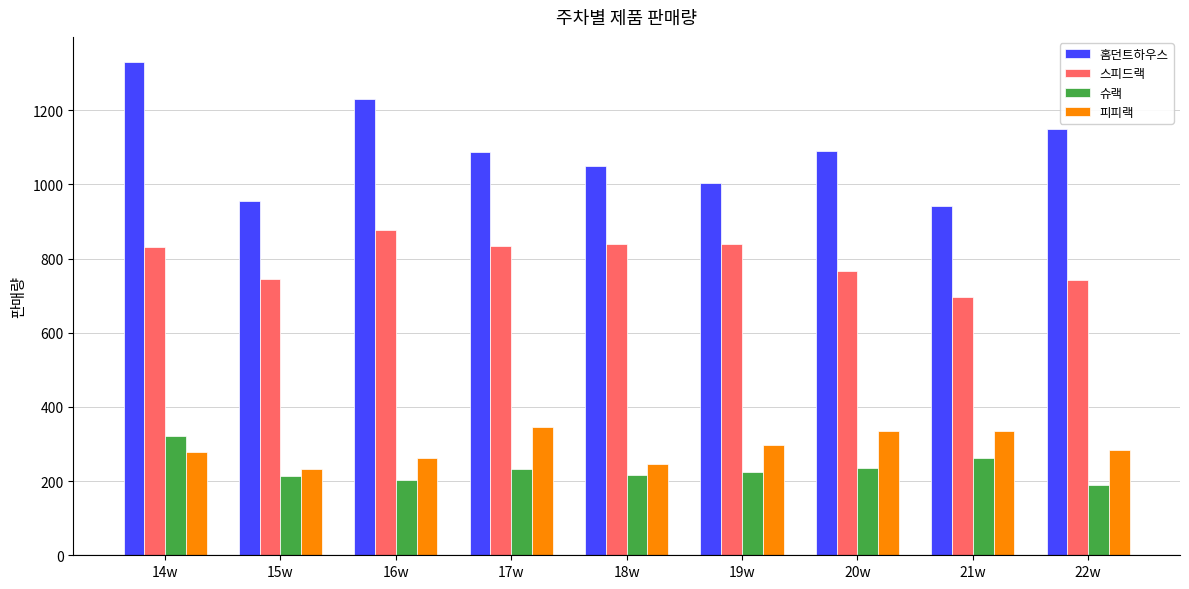

What is the label of the 5th bar from the left?

18w